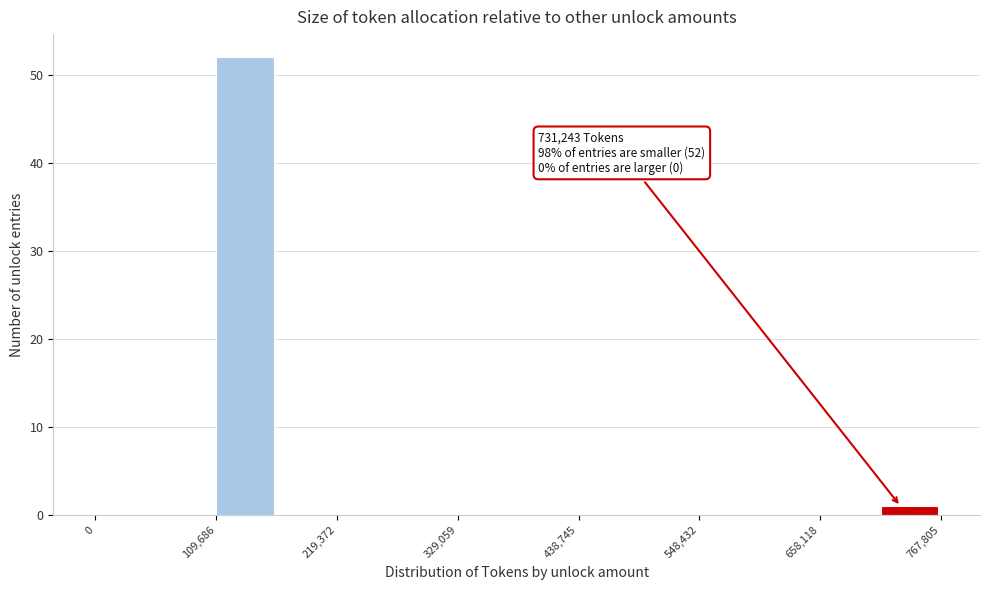

Around what value on the x-axis is the tallest bar? Give the approximate position of its centre, as read against the axis.

140000